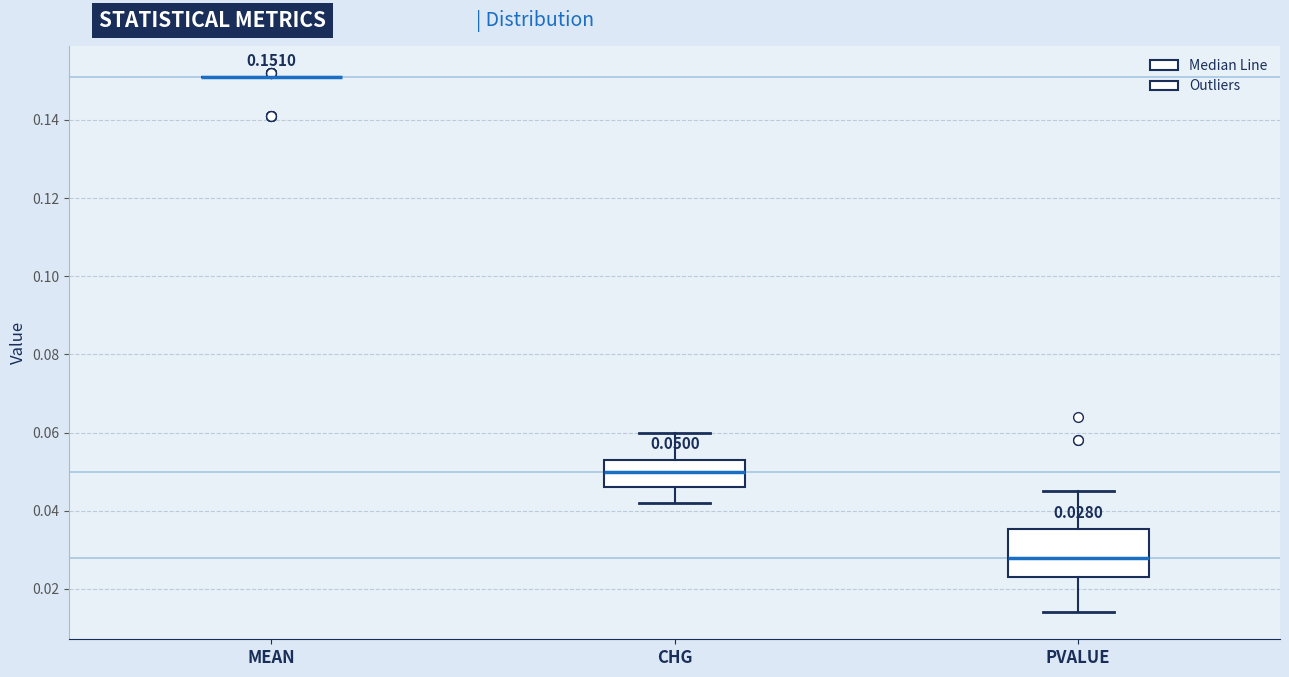

Which box is the tallest, from its lower edge to its upper edge?

PVALUE